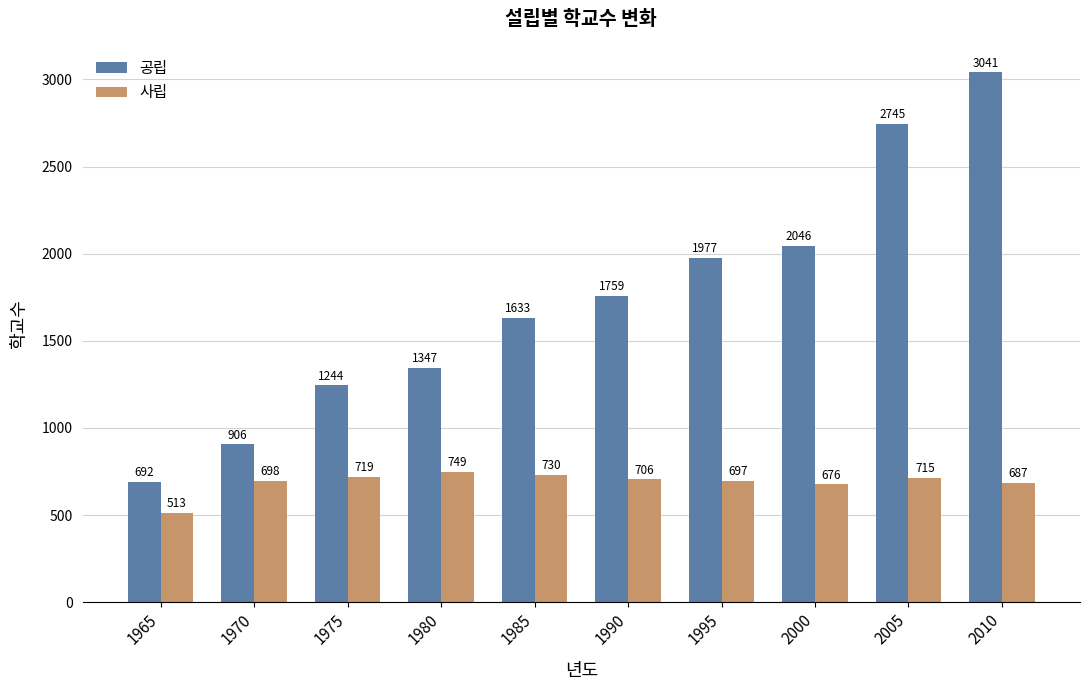

Reading left to right, transcribe all the data shown in this chart.

공립: 692	906	1244	1347	1633	1759	1977	2046	2745	3041
사립: 513	698	719	749	730	706	697	676	715	687